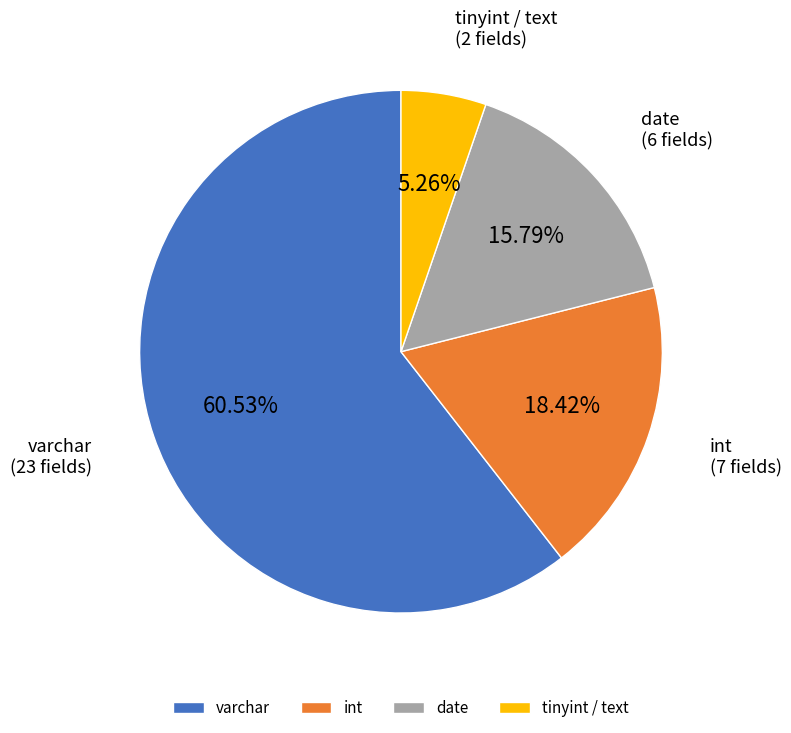

Rank the categories by value from lowest to highest.

tinyint / text, date, int, varchar